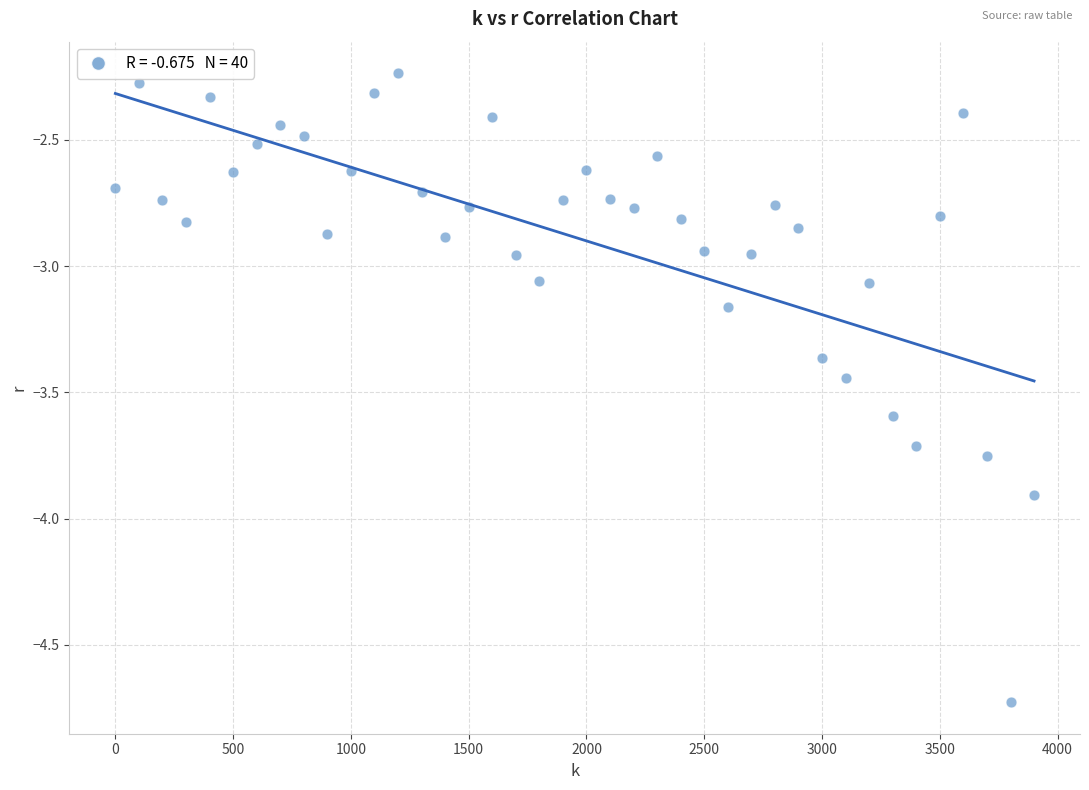

What is the range of Y values (max minus min)?

2.5